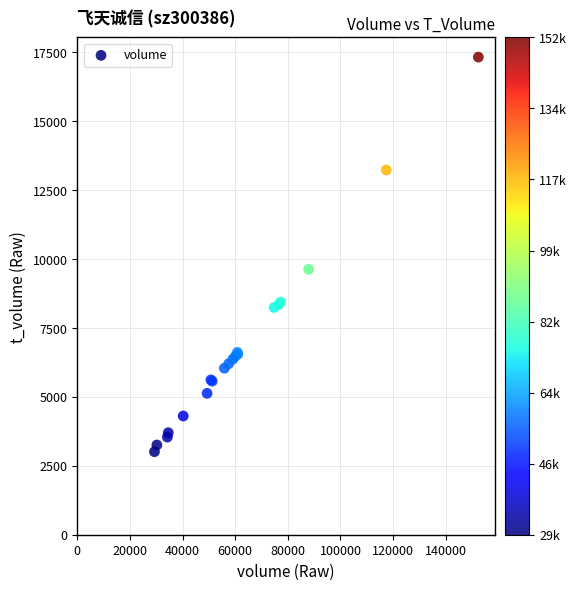

What Y value in the scatter plot is closest to 10161?

9623